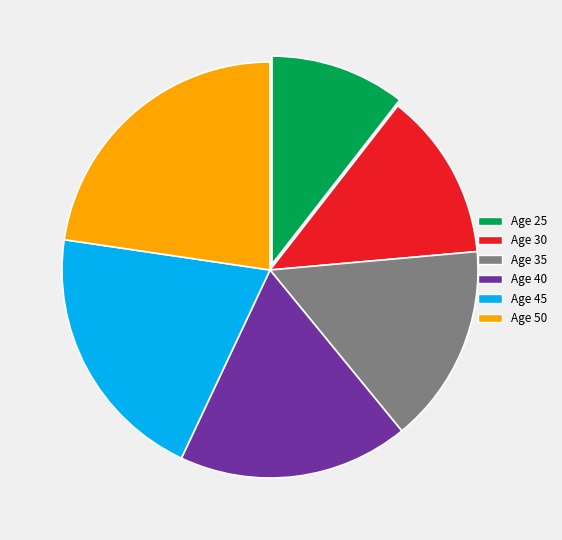

To the nearest percent, what is the difference between the largest and smallest slice percentages?

12%